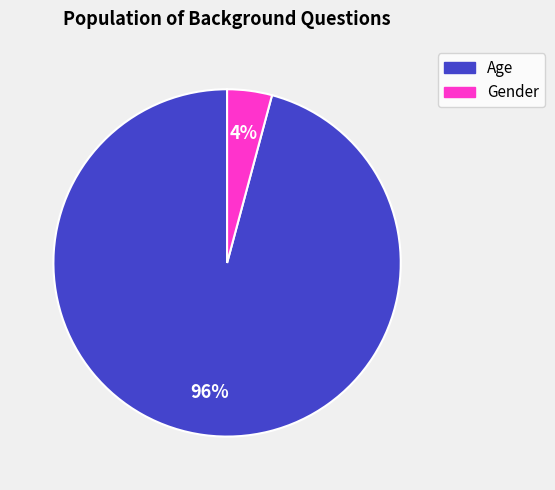

Do Gender and Age together represent more than half of the pie?

Yes